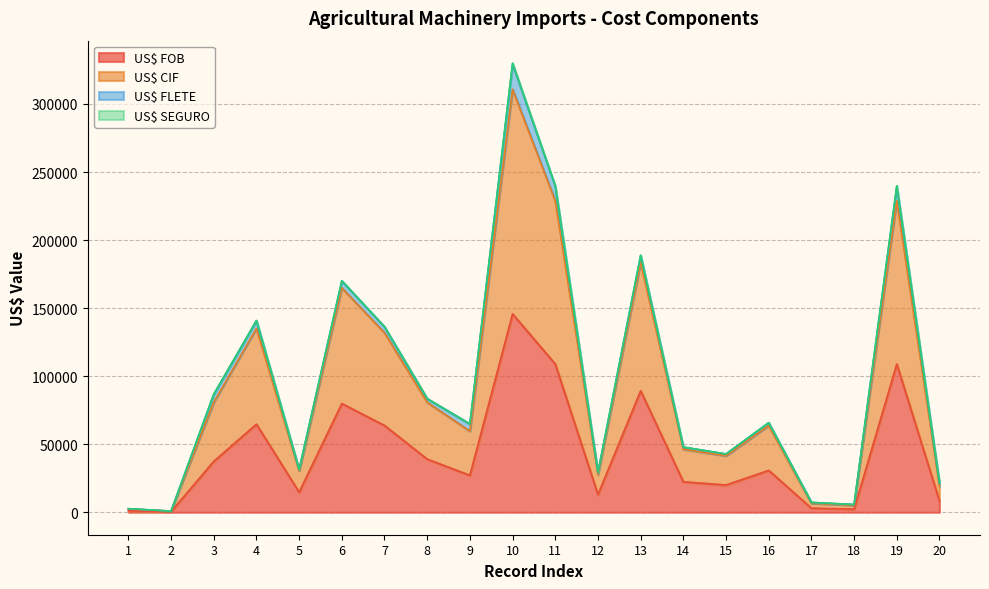

What is the greatest value displayed?

330033.6